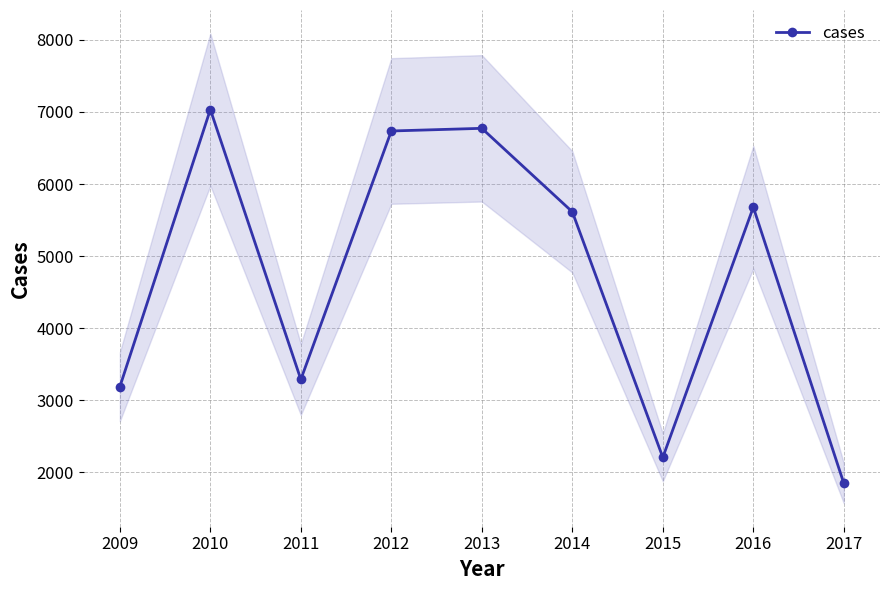

The value at 2015 is 2206. True or false?

True